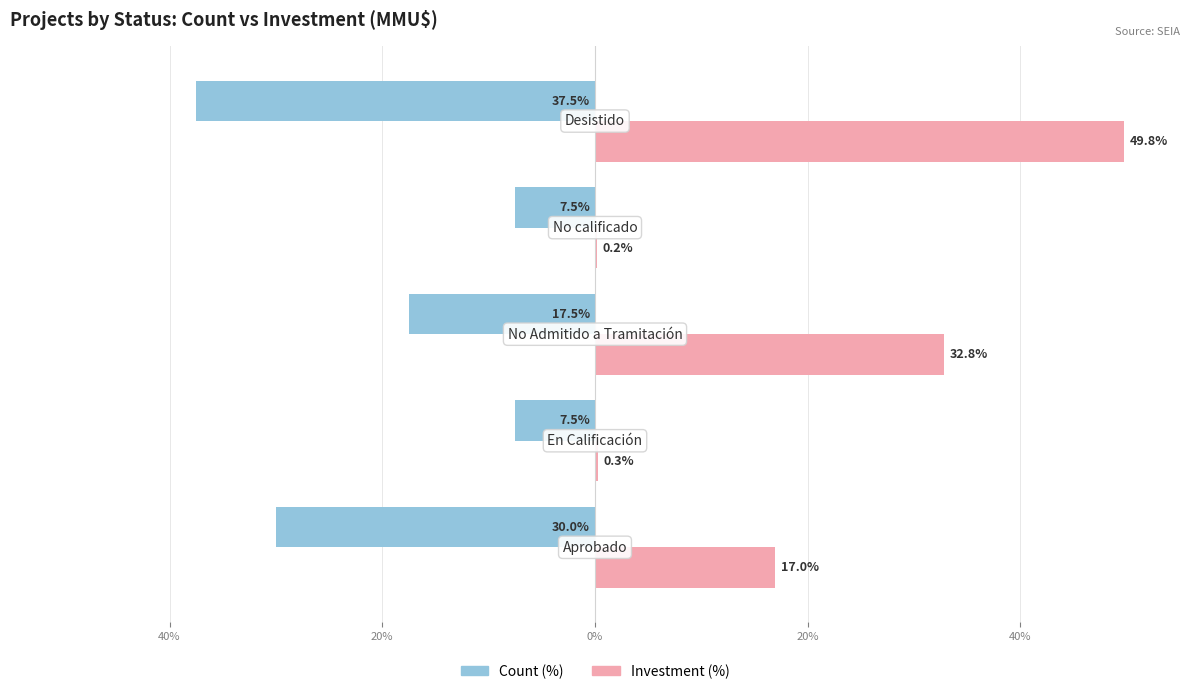

List the series in order of their peak value, highest first.

Investment (%), Count (%)